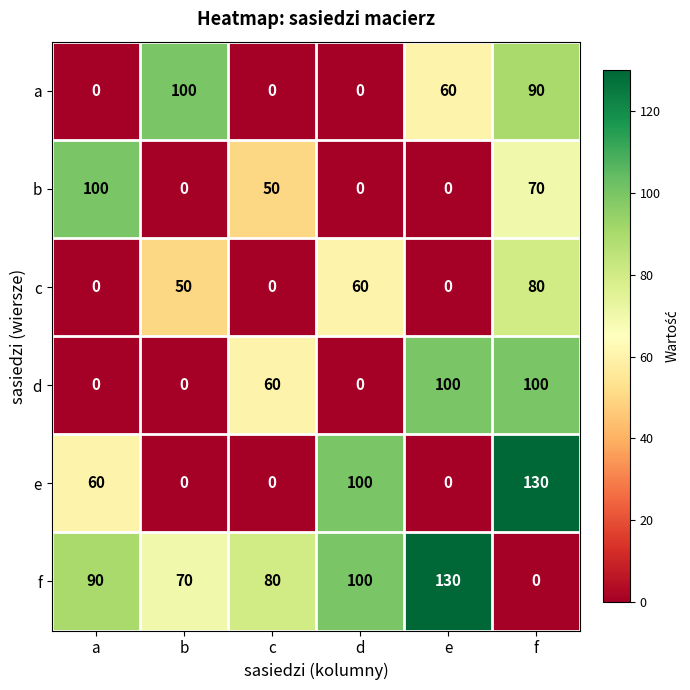

The value of a at c is 0. True or false?

True